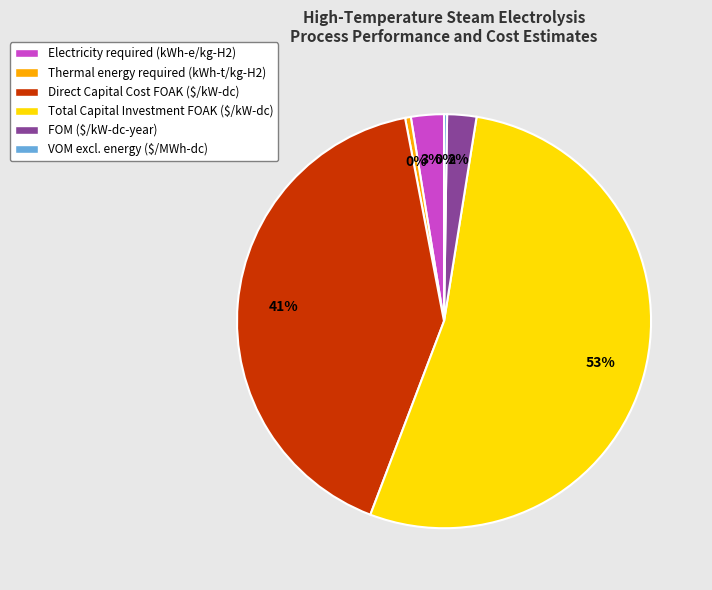

Do Total Capital Investment FOAK ($/kW-dc) and Direct Capital Cost FOAK ($/kW-dc) together represent more than half of the pie?

Yes